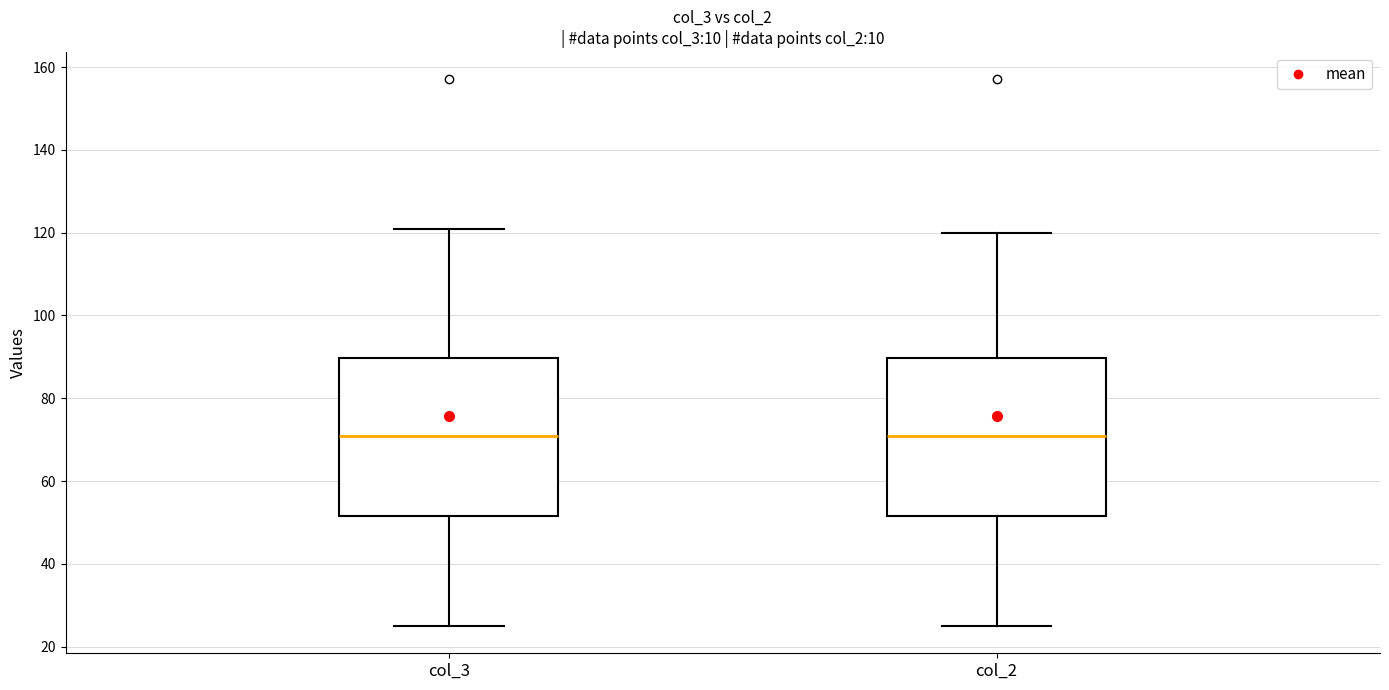

Where does the lower whisker of the box for col_3 end on the y-axis? The values are not printed on the chart, so give them approximately, as read against the axis.

26